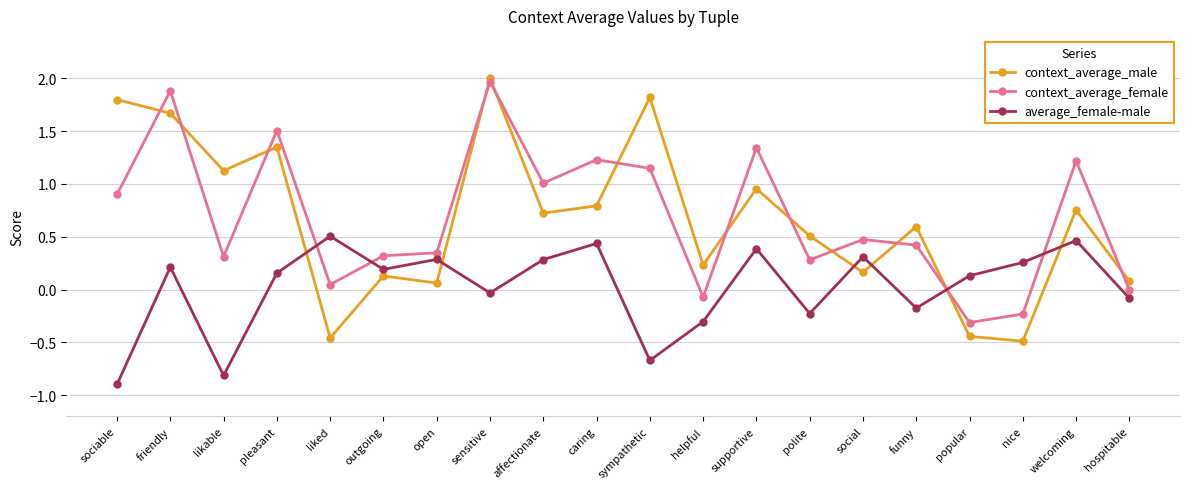

What is the value of the context_average_female point at the 2nd from the left?

1.9